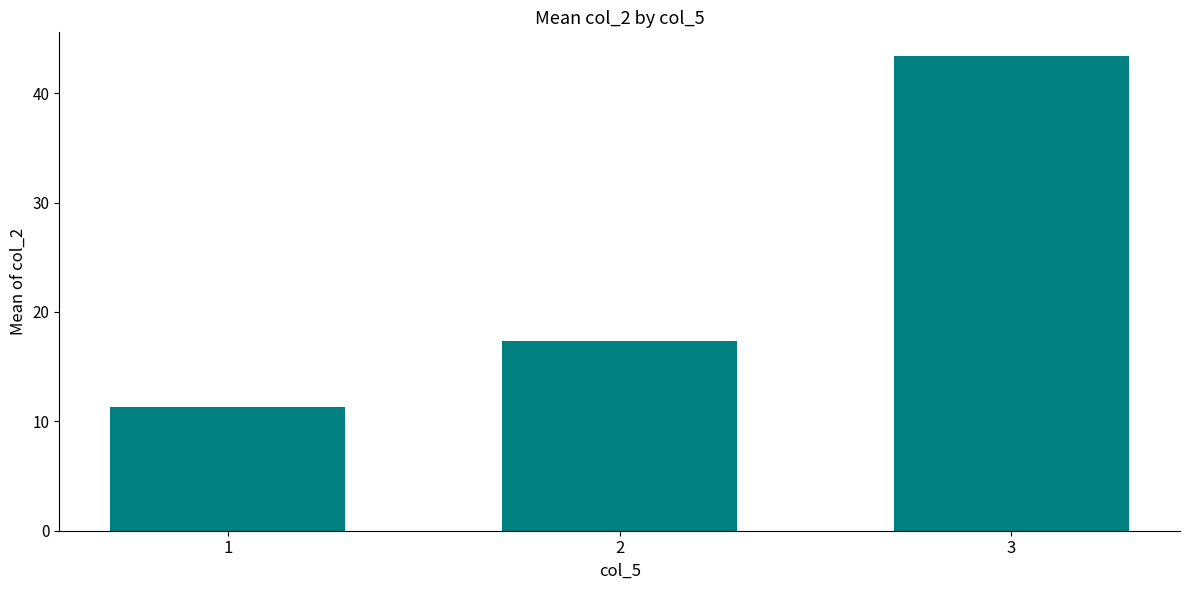

What is the difference between the values at 3 and 2?

26.1